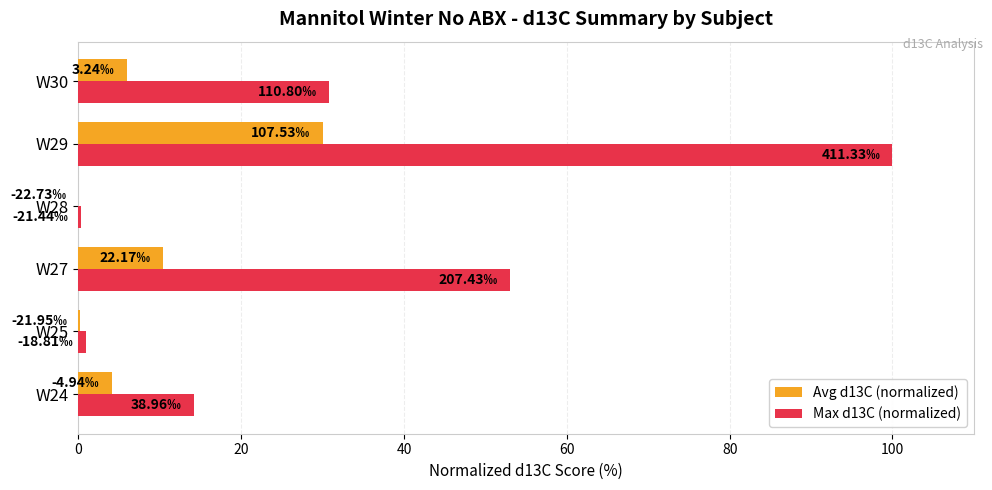

Which series has the largest total across all categories?

Max d13C (normalized)